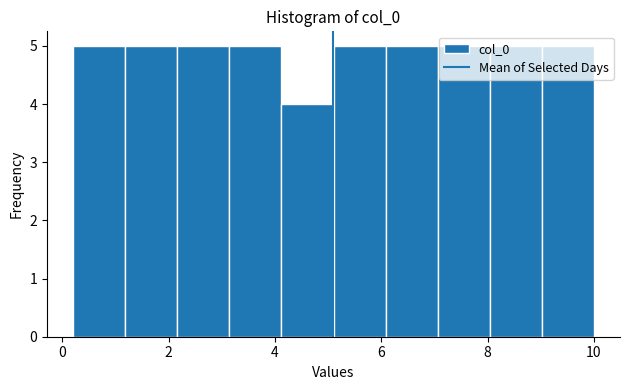

Reading left to right, list every bar in this chart as the range it spans on the x-axis followed by its height. Neither the bar edges nor the heights are printed on the chart, so give them approximately, as read against the axes.

0.2 to 1.2: 5
1.2 to 2.2: 5
2.2 to 3.2: 5
3.2 to 4.2: 5
4.2 to 5.2: 4
5.2 to 6.0: 5
6.0 to 7.0: 5
7.0 to 8.0: 5
8.0 to 9.0: 5
9.0 to 10.0: 5